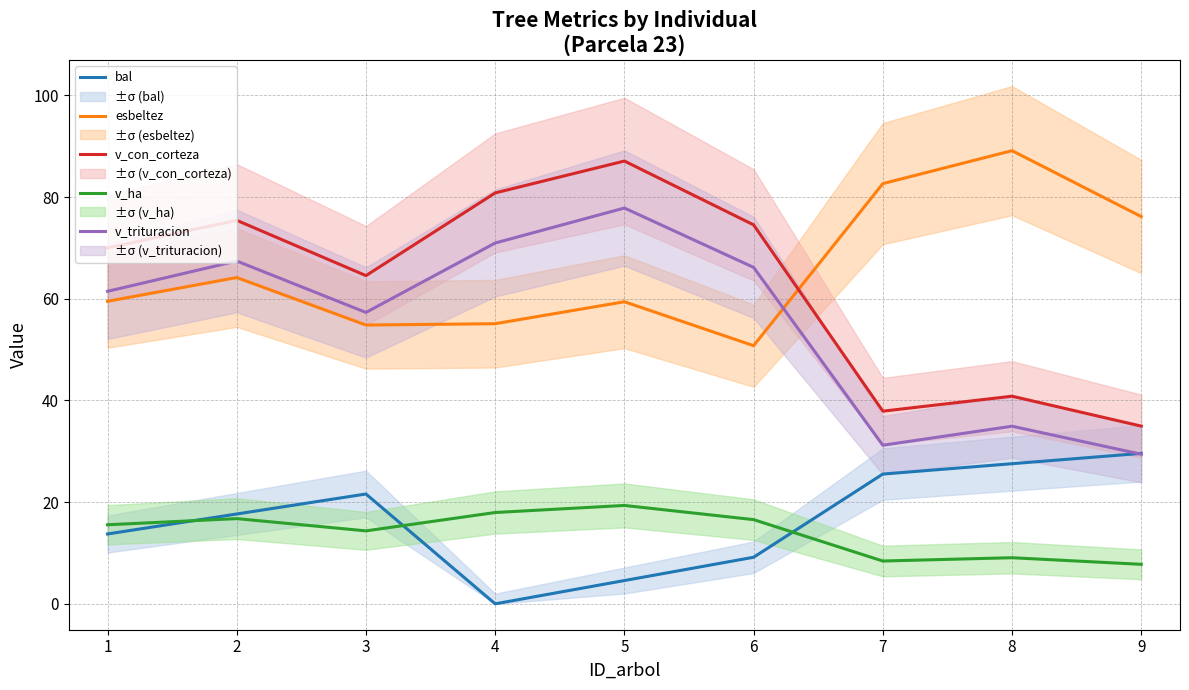

Reading left to right, list all the values displayed in this chart.

bal: 13.7	17.7	21.6	0.0	4.6	9.2	25.5	27.6	29.6
esbeltez: 59.5	64.2	54.8	55.1	59.4	50.8	82.6	89.1	76.2
v_con_corteza: 70.0	75.4	64.5	80.8	87.1	74.5	37.9	40.8	35.0
v_ha: 15.6	16.8	14.3	18.0	19.4	16.6	8.4	9.1	7.8
v_trituracion: 61.5	67.4	57.3	71.0	77.8	66.2	31.2	34.9	29.4